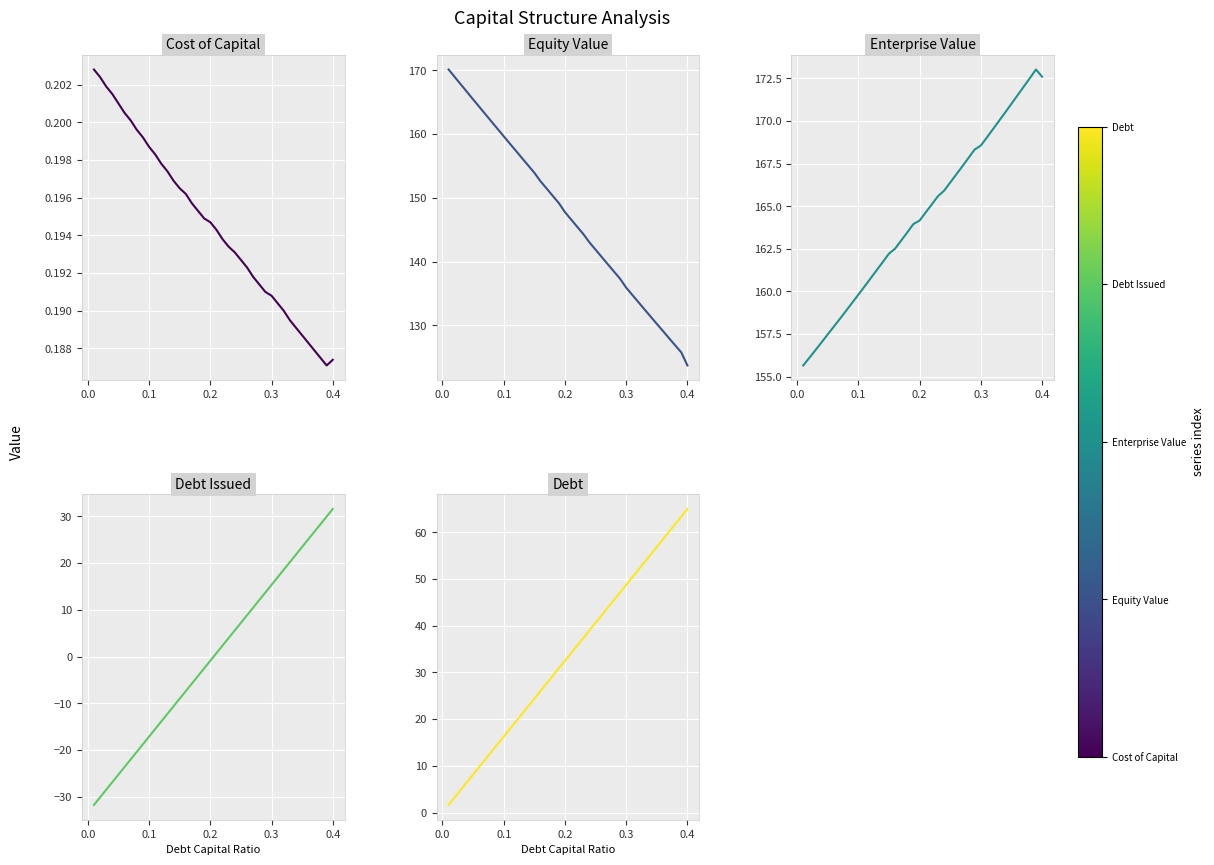

What is the sum of all Debt Issued values?

-3.5